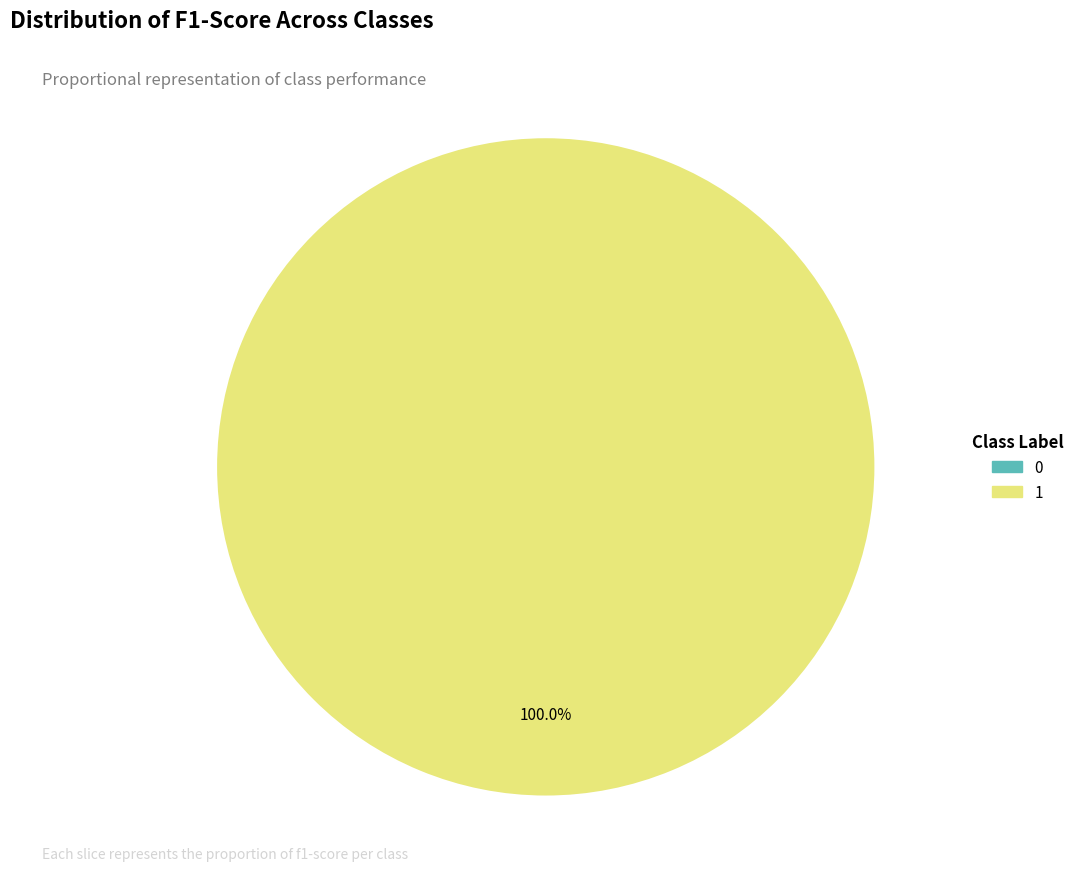

Which category has the biggest portion of the pie?

1